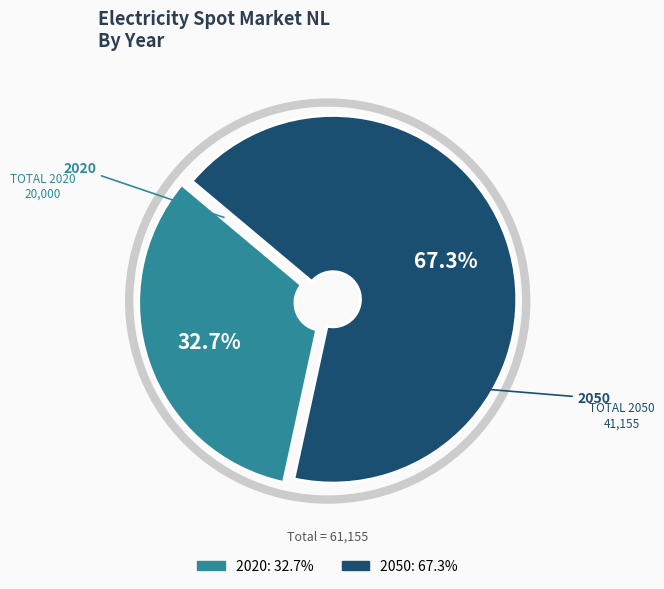

What percentage is the 2050 slice, to the nearest percent?

67%